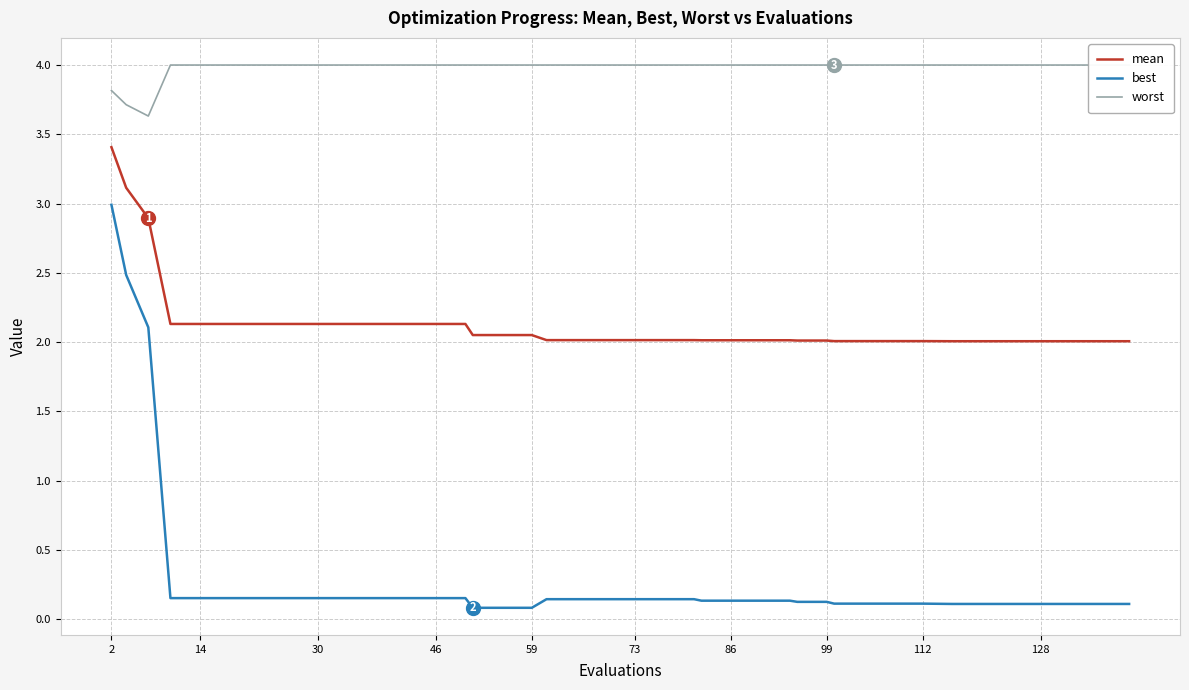

True or false: mean and best intersect in this chart.

False